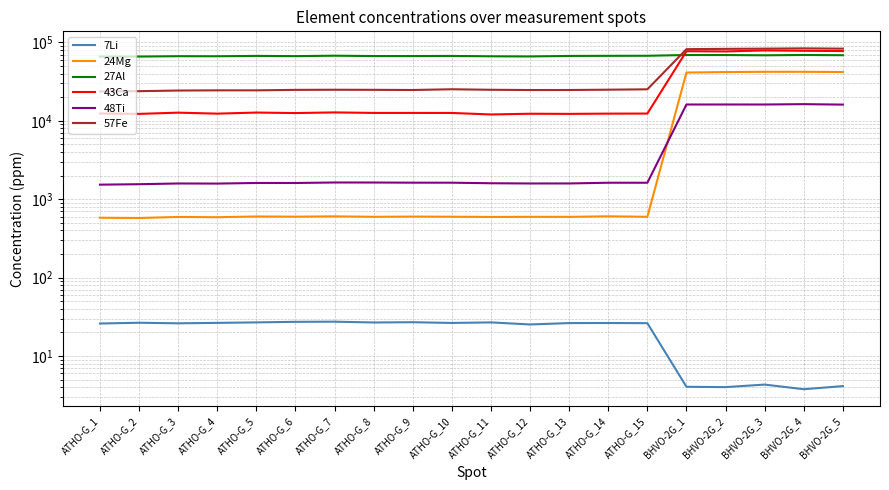

What is the difference between the highest and lowest values at ATHO-G_7?

67688.7